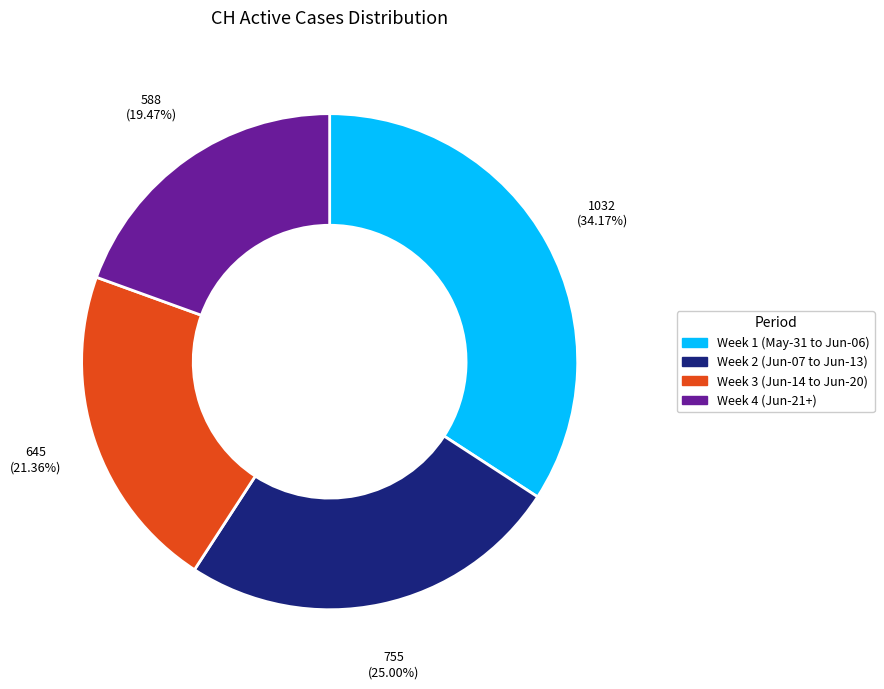

Is there a majority slice in this chart?

No